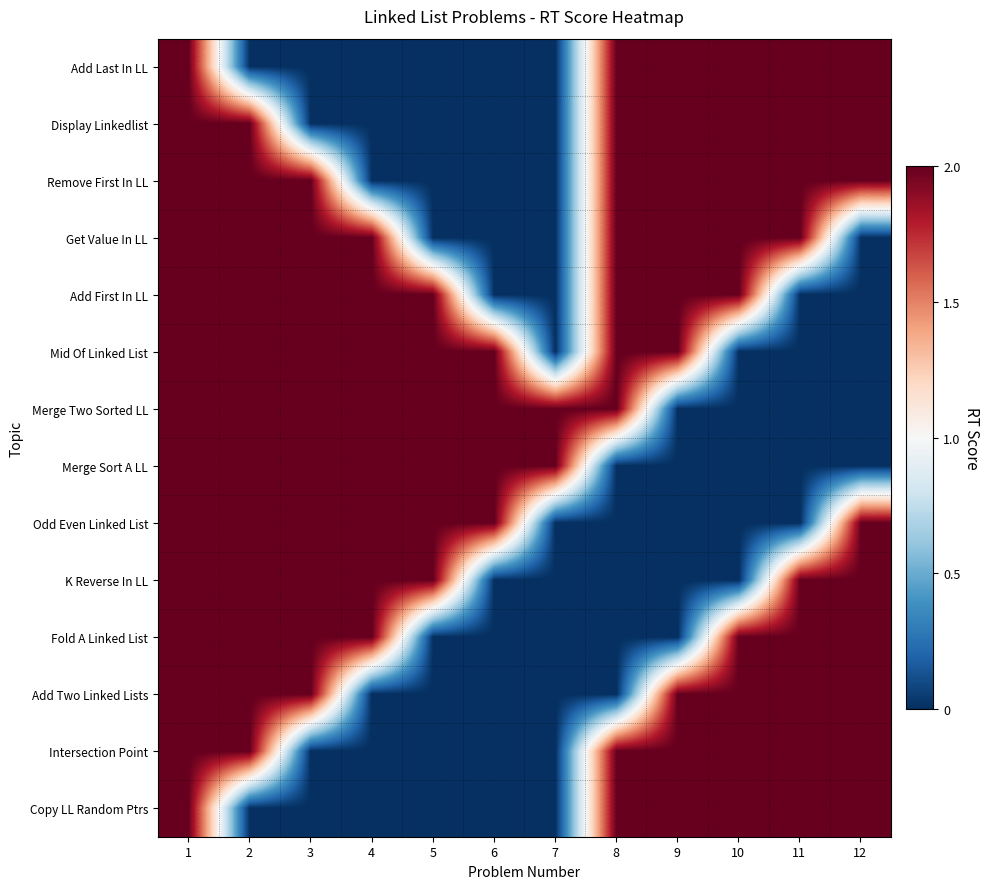

Reading left to right, extract all data points from this chart.

Add Last In LL: 1=2	2=0	3=0	4=0	5=0	6=0	7=0	8=2	9=2	10=2	11=2	12=2
Display Linkedlist: 1=2	2=2	3=0	4=0	5=0	6=0	7=0	8=2	9=2	10=2	11=2	12=2
Remove First In LL: 1=2	2=2	3=2	4=0	5=0	6=0	7=0	8=2	9=2	10=2	11=2	12=2
Get Value In LL: 1=2	2=2	3=2	4=2	5=0	6=0	7=0	8=2	9=2	10=2	11=2	12=0
Add First In LL: 1=2	2=2	3=2	4=2	5=2	6=0	7=0	8=2	9=2	10=2	11=0	12=0
Mid Of Linked List: 1=2	2=2	3=2	4=2	5=2	6=2	7=0	8=2	9=2	10=0	11=0	12=0
Merge Two Sorted LL: 1=2	2=2	3=2	4=2	5=2	6=2	7=2	8=2	9=0	10=0	11=0	12=0
Merge Sort A LL: 1=2	2=2	3=2	4=2	5=2	6=2	7=2	8=0	9=0	10=0	11=0	12=0
Odd Even Linked List: 1=2	2=2	3=2	4=2	5=2	6=2	7=0	8=0	9=0	10=0	11=0	12=2
K Reverse In LL: 1=2	2=2	3=2	4=2	5=2	6=0	7=0	8=0	9=0	10=0	11=2	12=2
Fold A Linked List: 1=2	2=2	3=2	4=2	5=0	6=0	7=0	8=0	9=0	10=2	11=2	12=2
Add Two Linked Lists: 1=2	2=2	3=2	4=0	5=0	6=0	7=0	8=0	9=2	10=2	11=2	12=2
Intersection Point: 1=2	2=2	3=0	4=0	5=0	6=0	7=0	8=2	9=2	10=2	11=2	12=2
Copy LL Random Ptrs: 1=2	2=0	3=0	4=0	5=0	6=0	7=0	8=2	9=2	10=2	11=2	12=2